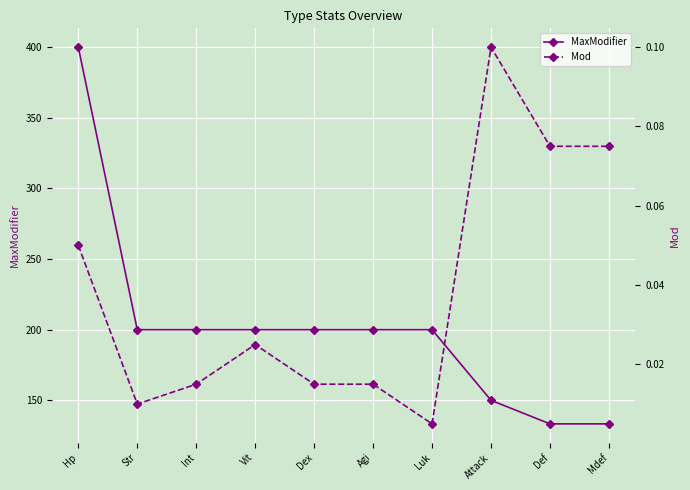

Is the value of MaxModifier at Str greater than the value of Mod at Mdef?

Yes